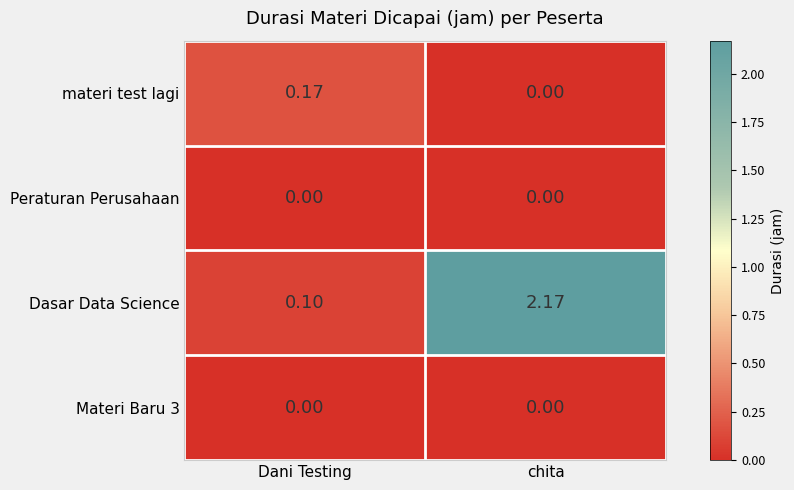

At which label does Dasar Data Science first exceed 2?

chita